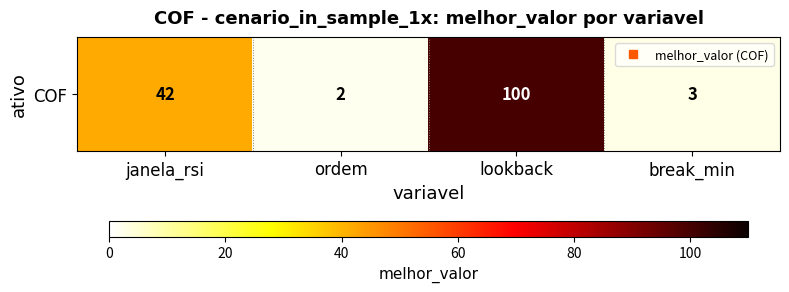

Which label corresponds to the smallest value in the chart?

ordem